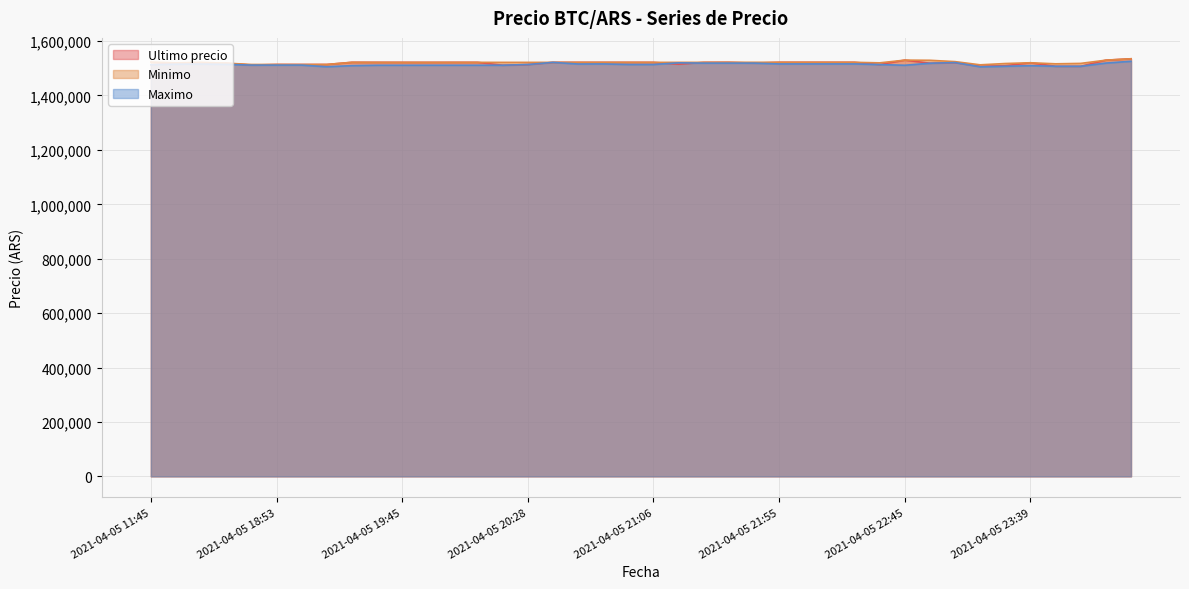

Which series has the largest range (max minus min)?

Ultimo precio